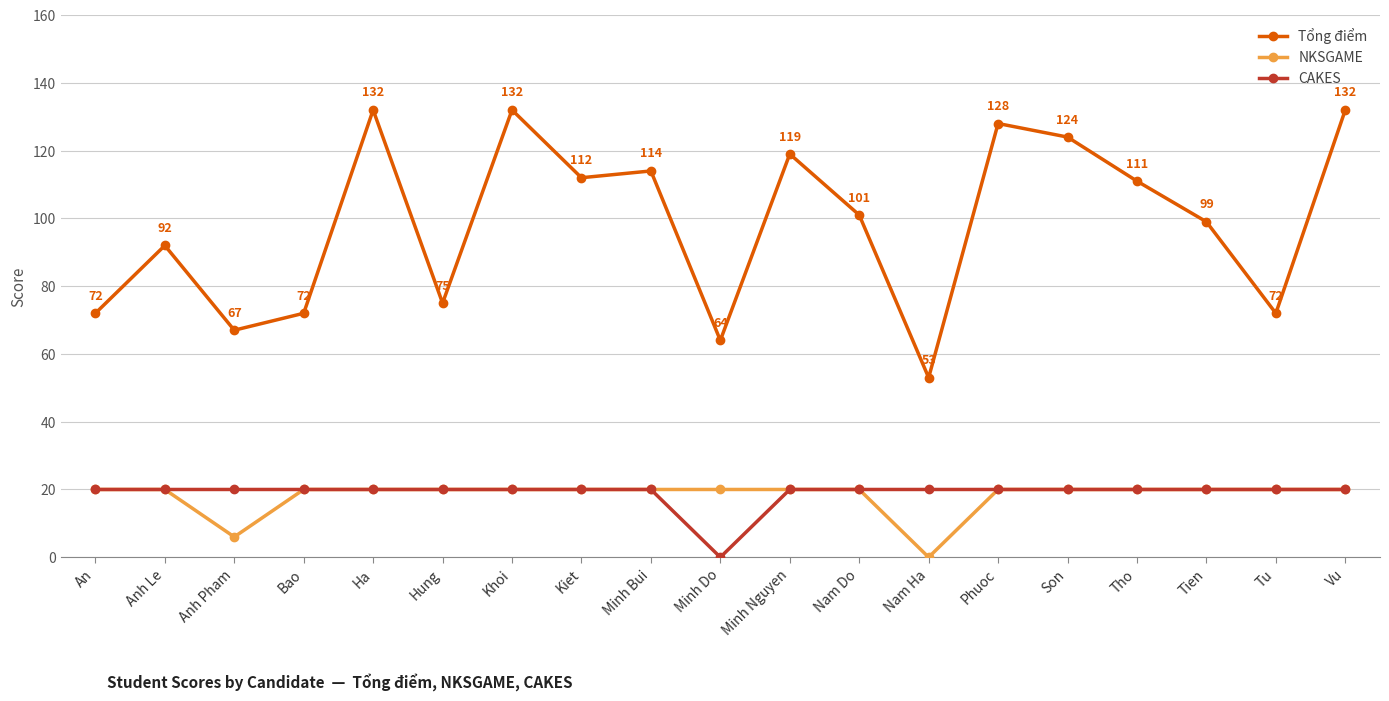

True or false: NKSGAME has a value of 20 at Ha.

True